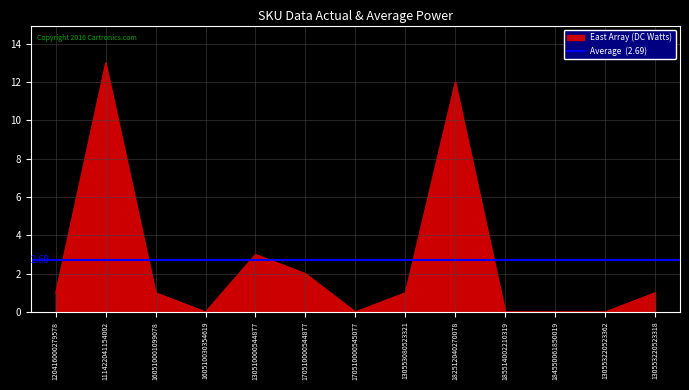

What is the sum of all values?

34